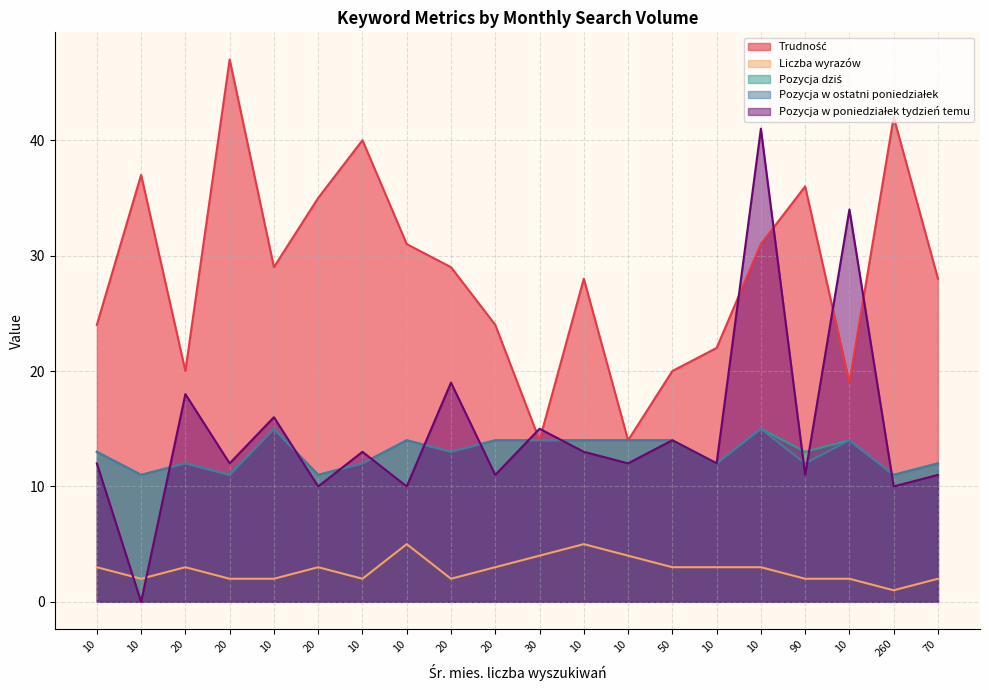

At which label does Pozycja w ostatni poniedziałek first exceed 13?

10